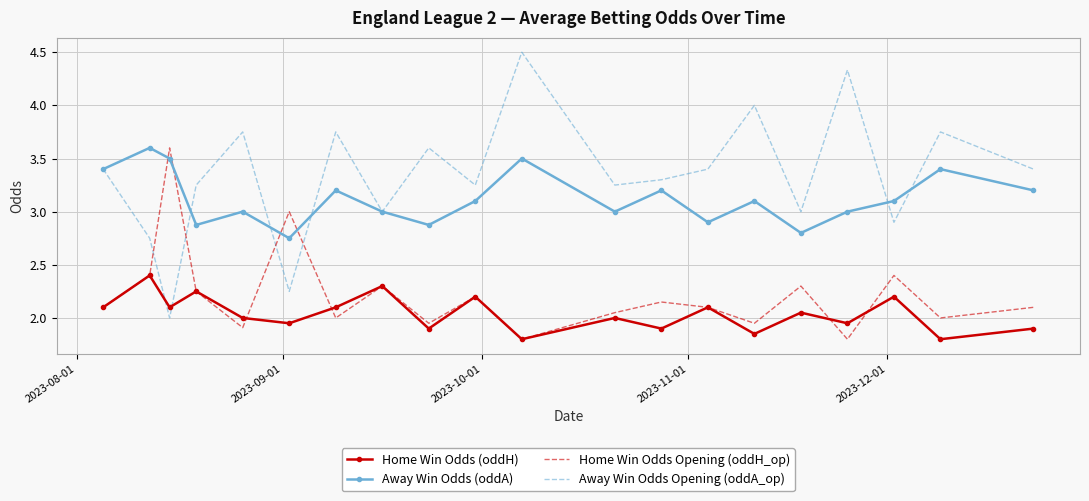

How many interior local valleys does the Home Win Odds (oddH) series have?

8